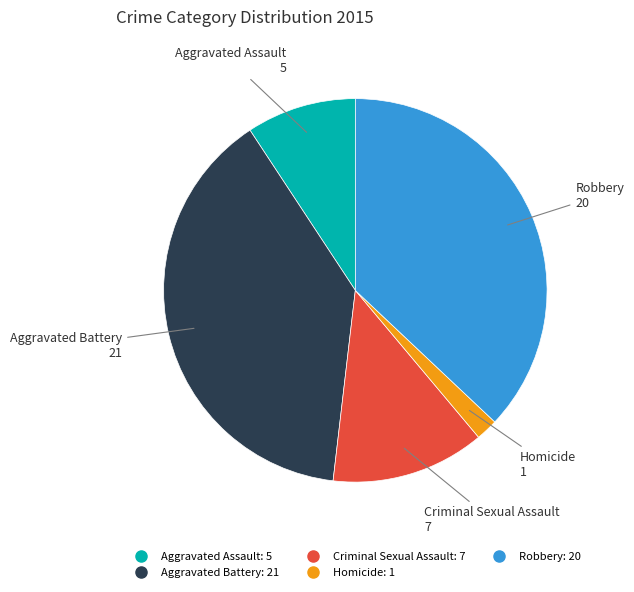

Which slice is the smallest?

Homicide